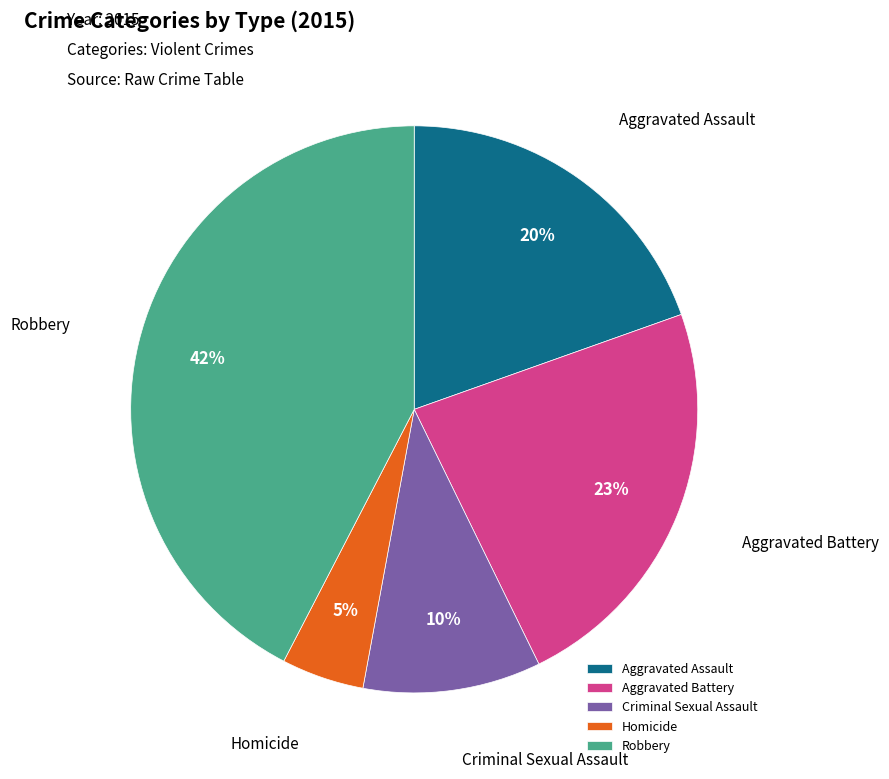

To the nearest percent, what is the average slice percentage?

20%